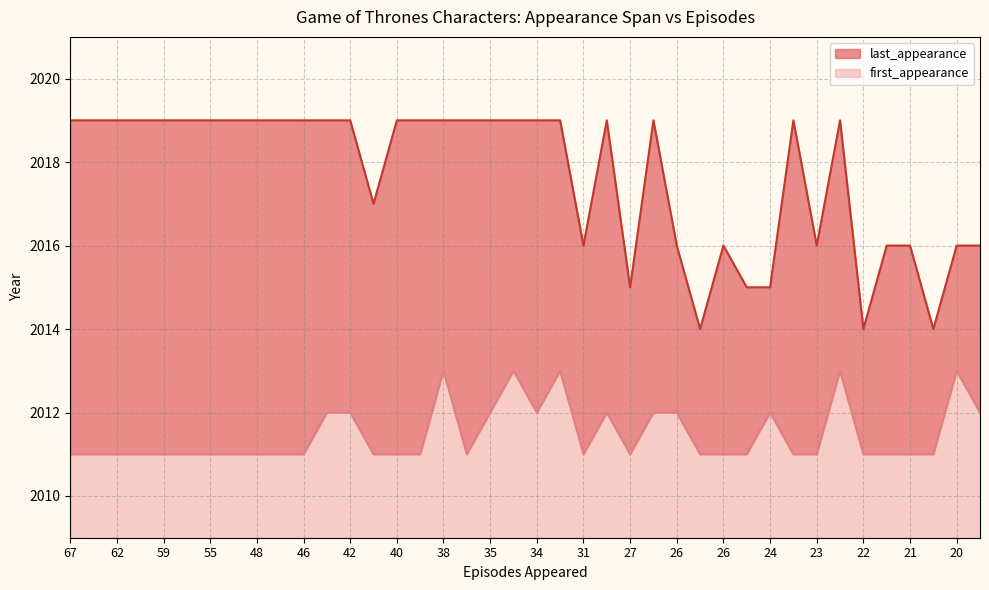

What are all the series names shown in the legend?

last_appearance, first_appearance